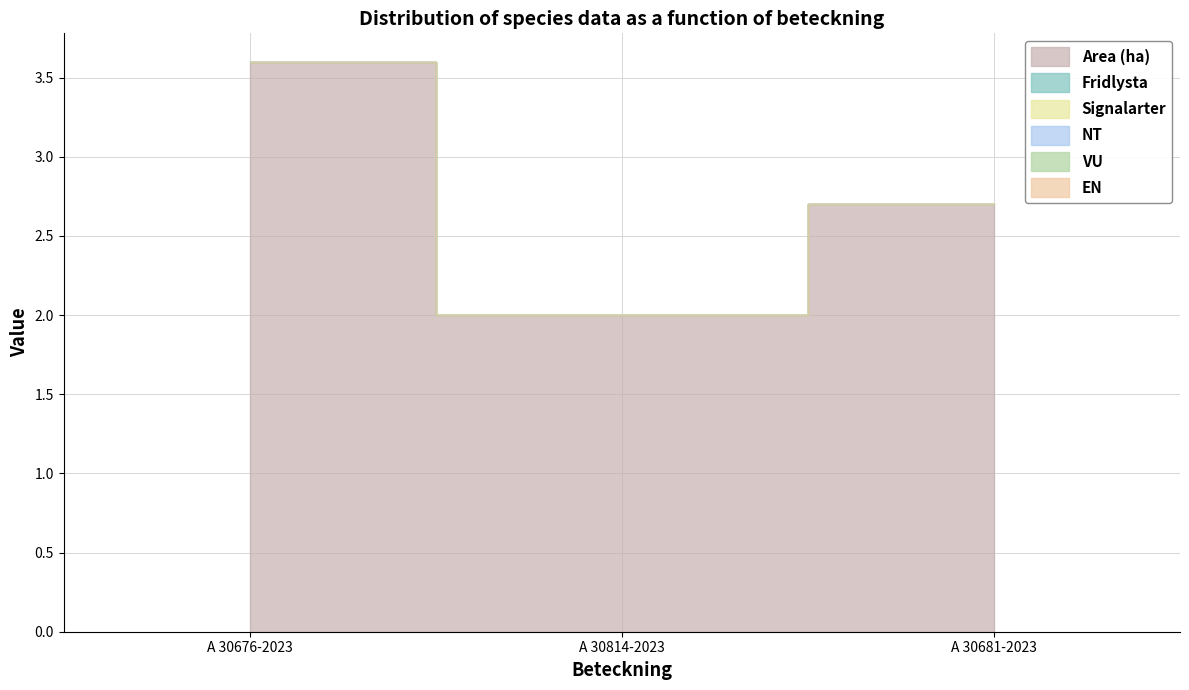

How many distinct data groups are displayed?

6